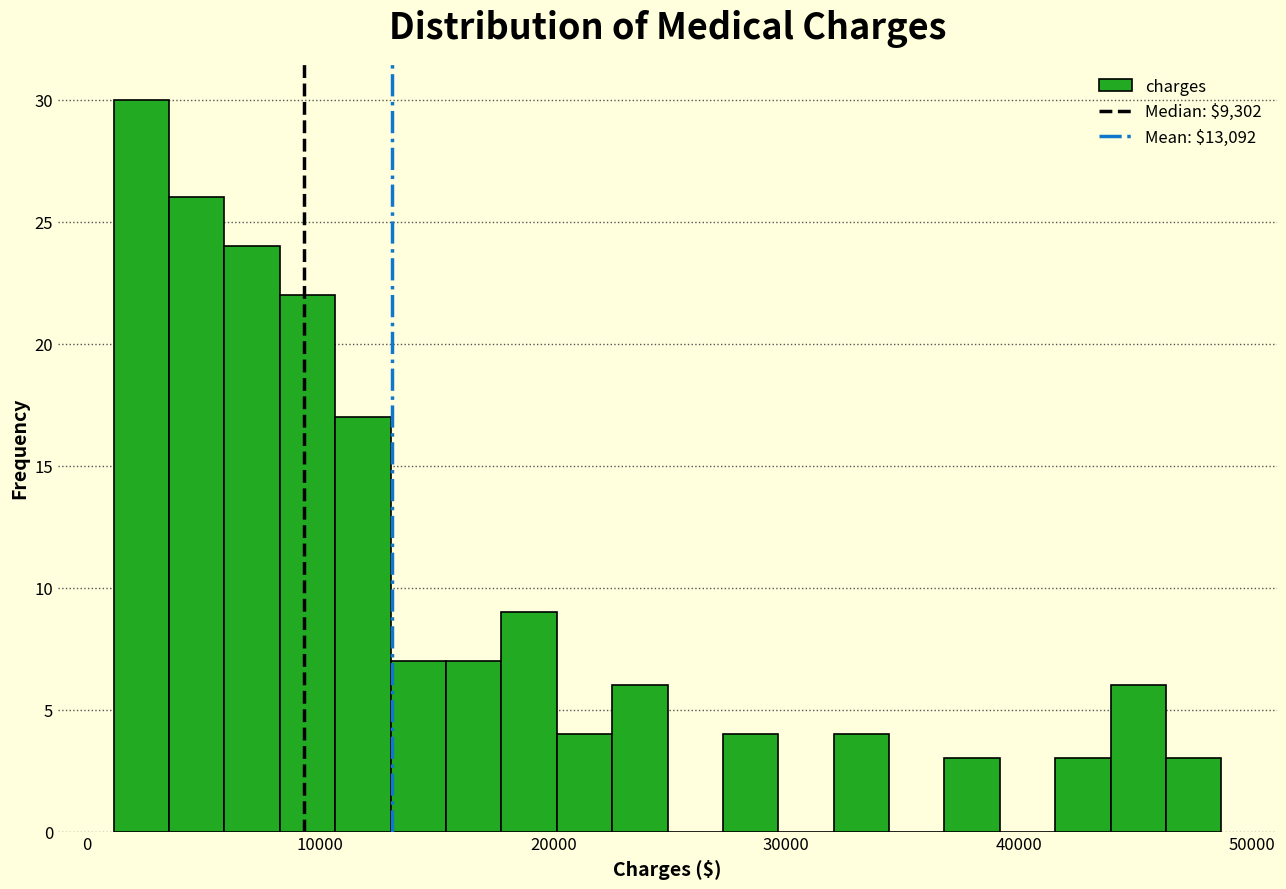

Read against the x-axis, roughly where is the centre of the tallest bar?

2000